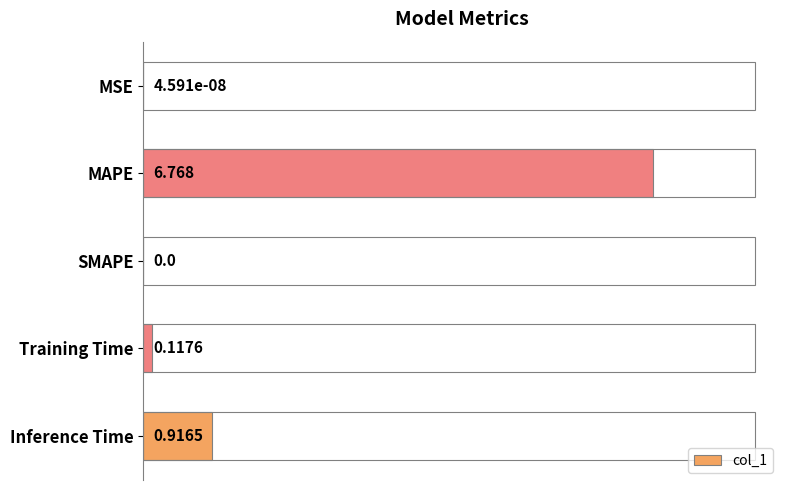

At which category does the chart reach its peak across all series?

MAPE